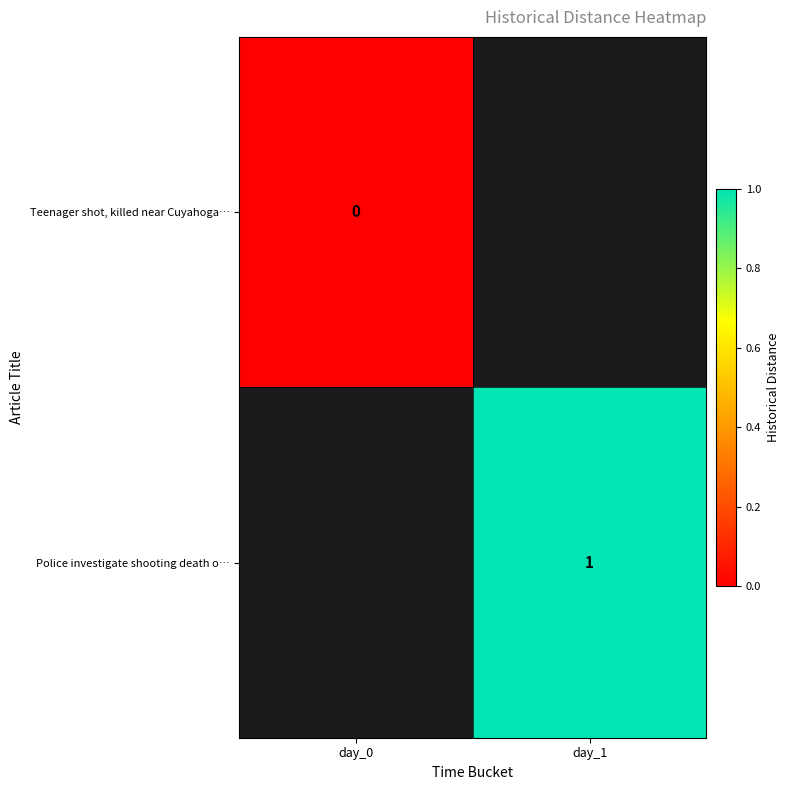

Is the value of Teenager shot, killed near Cuyahoga… at day_0 greater than the value of Police investigate shooting death o… at day_1?

No